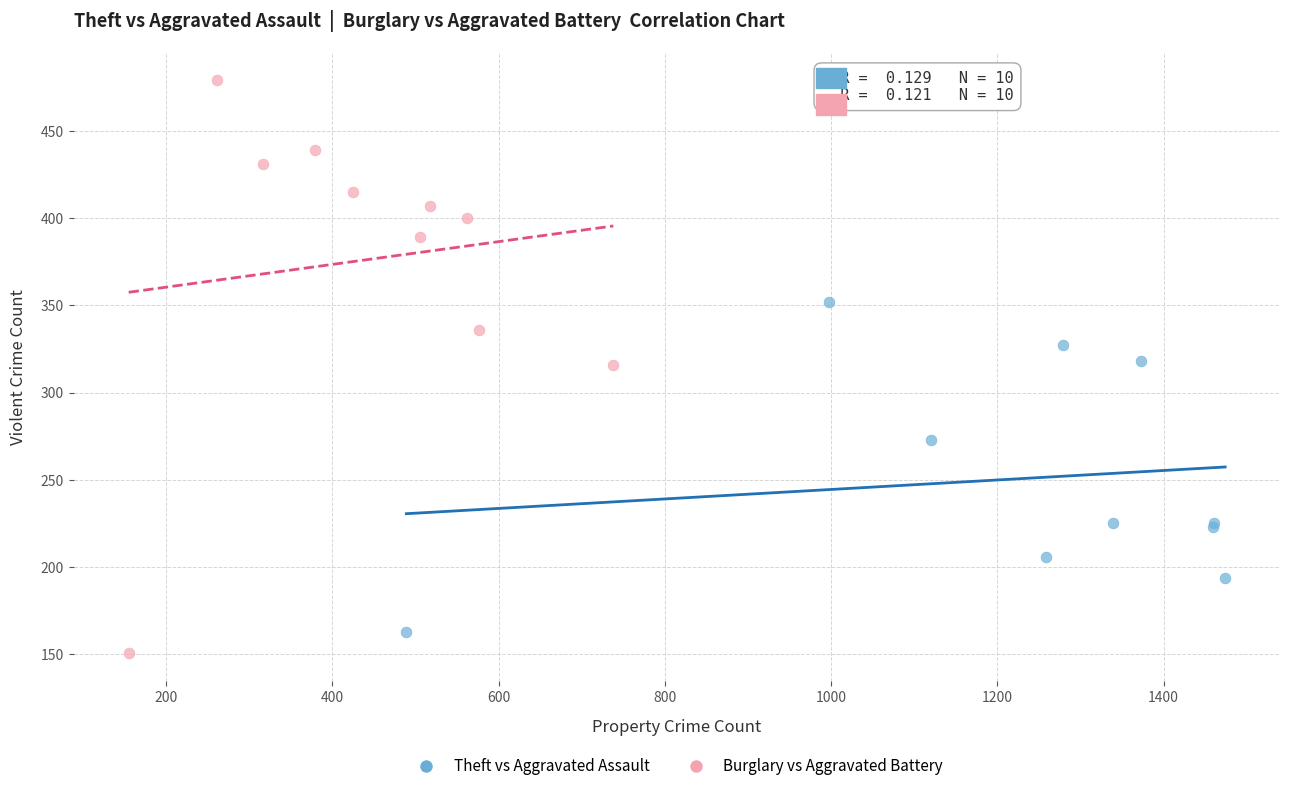

Which series has the largest Y range (max minus min)?

Burglary vs Aggravated Battery